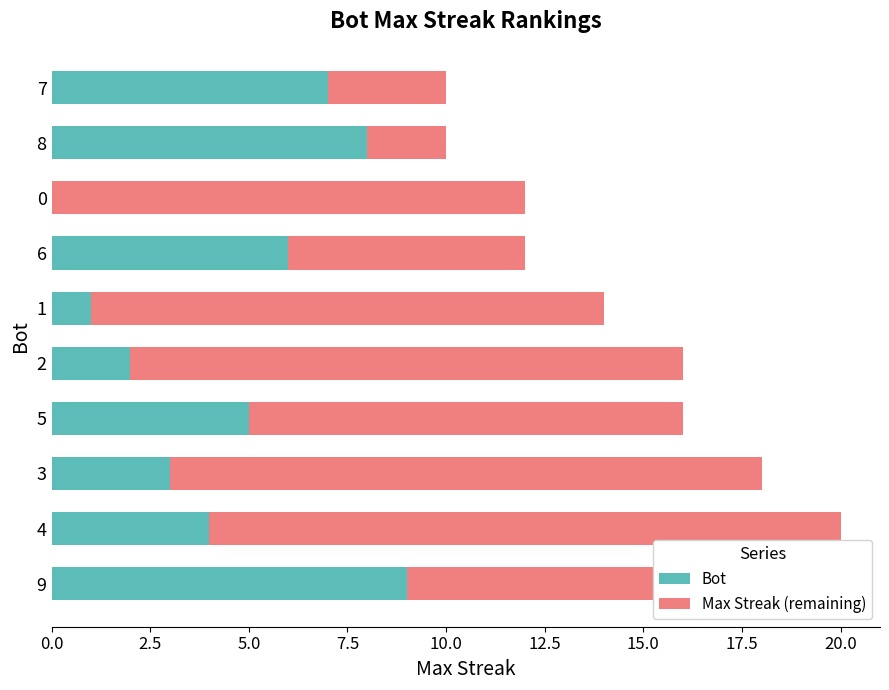

The value of Bot at 5 is 5. True or false?

True